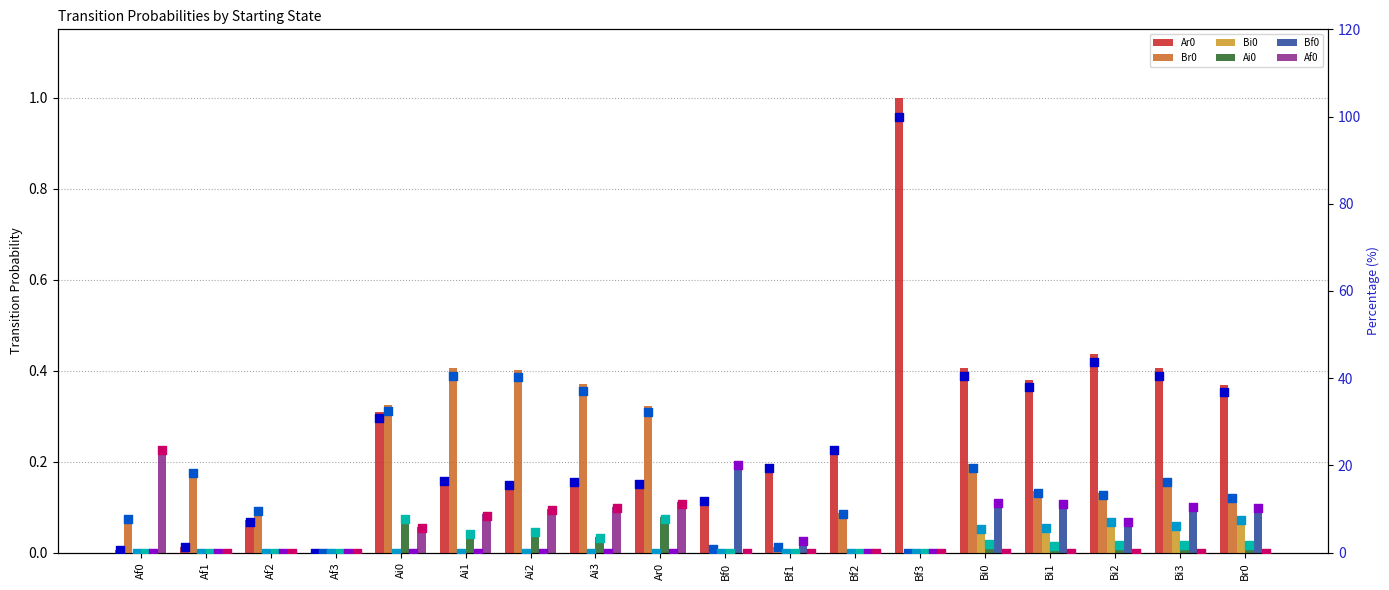

Is the value of Af0 at Bi3 greater than the value of Ai0 at Bf3?

No